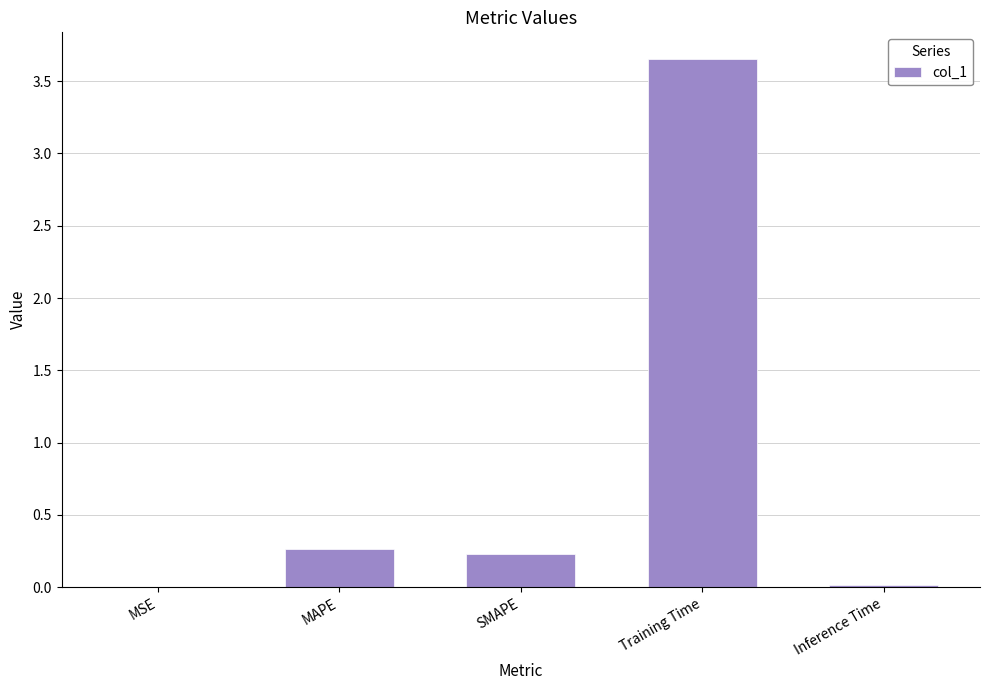

Between Training Time and SMAPE, which is larger?

Training Time